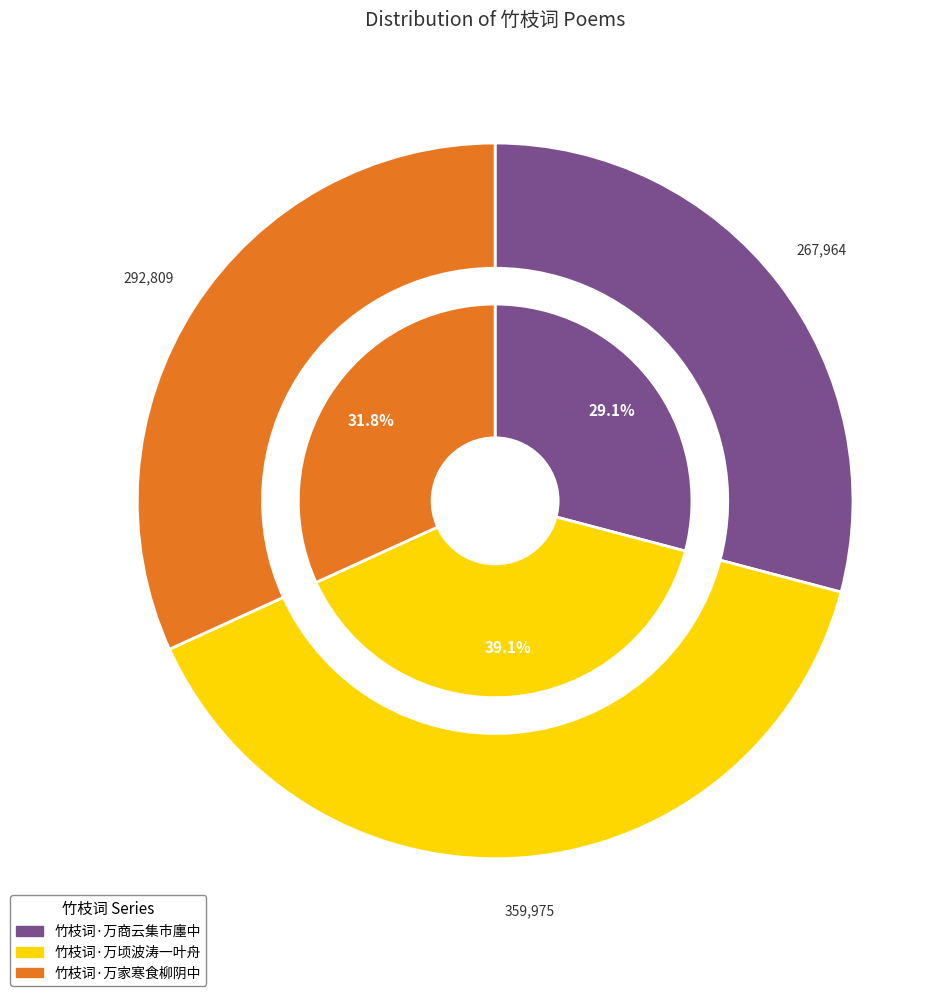

How many segments does this pie chart have?

3